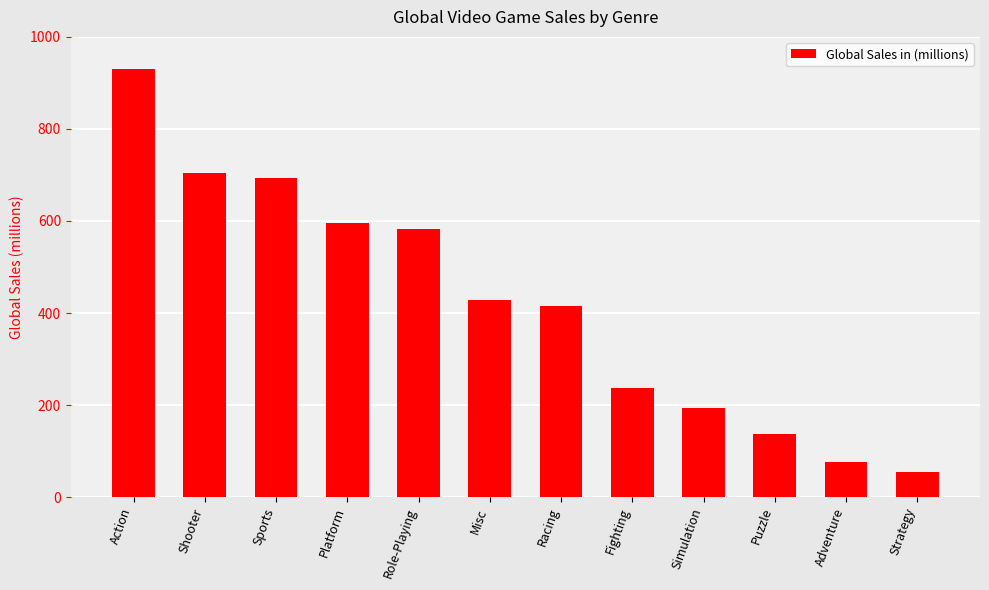

Are the bars grouped side by side (vs. stacked)?

No